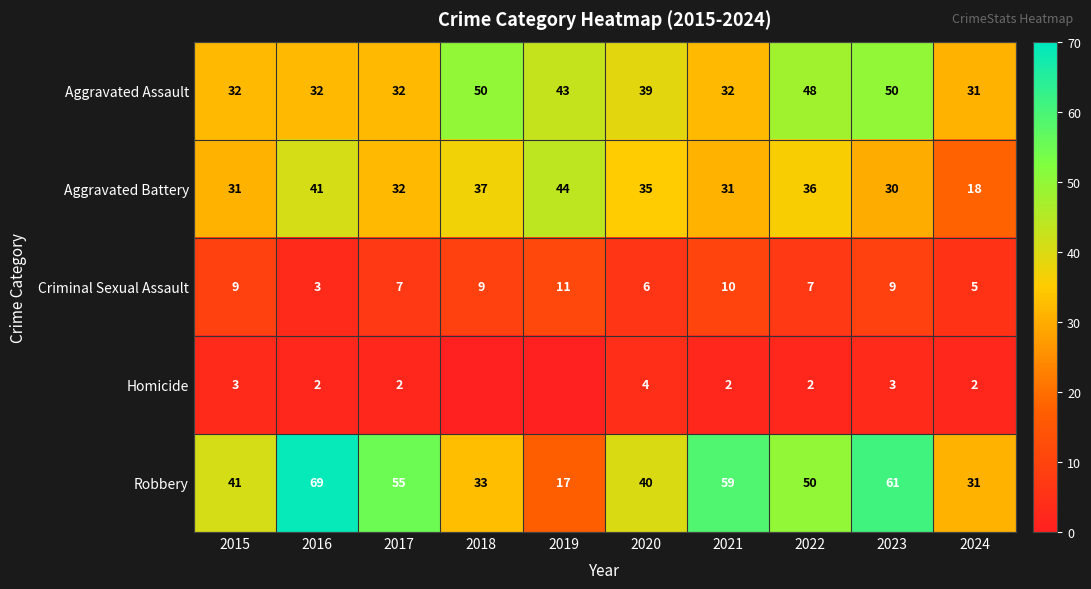

What is the approximate value of Aggravated Battery at 2018, to the nearest 10?

40